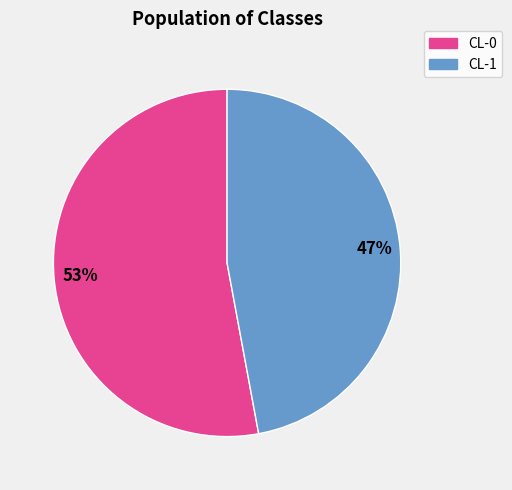

Rank the categories by value from lowest to highest.

CL-1, CL-0